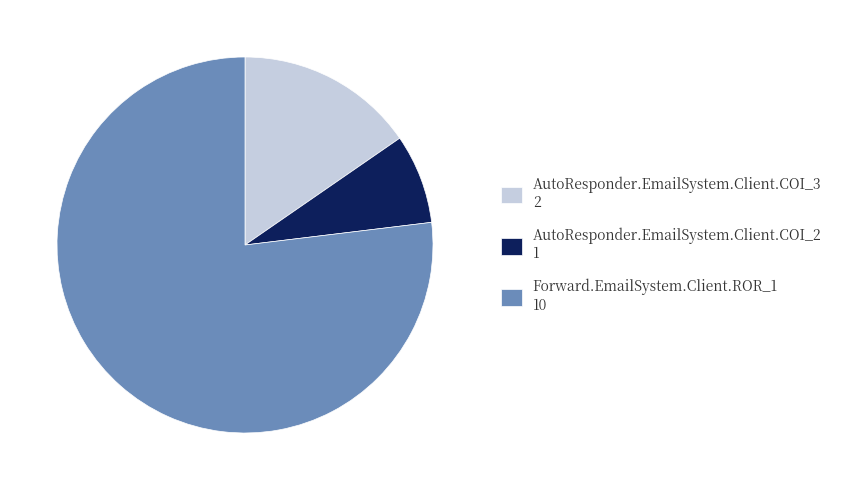

Which category accounts for the majority?

Forward.EmailSystem.Client.ROR_1